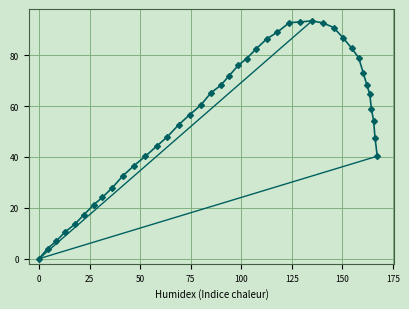

Reading left to right, what are all the values shown in this chart?

0.0=0.0	4.2=4.0	8.3=6.8	13.0=10.6	17.6=13.5	22.2=17.3	27.0=21.2	31.3=24.1	36.2=27.9	41.6=32.7	47.0=36.6	52.6=40.3	58.1=44.2	63.4=47.9	69.1=52.7	74.5=56.6	79.9=60.3	85.1=65.3	89.8=68.1	94.1=72.0	98.5=76.0	102.7=78.7	107.5=82.6	112.6=86.4	117.9=89.1	123.8=92.8	129.3=93.1	135.0=93.5	140.4=92.7	145.7=90.9	150.3=86.9	154.6=82.8	158.1=79.0	160.4=72.9	162.2=68.2	163.6=64.6	164.4=58.8	165.5=54.2	166.2=47.3	167.3=40.3